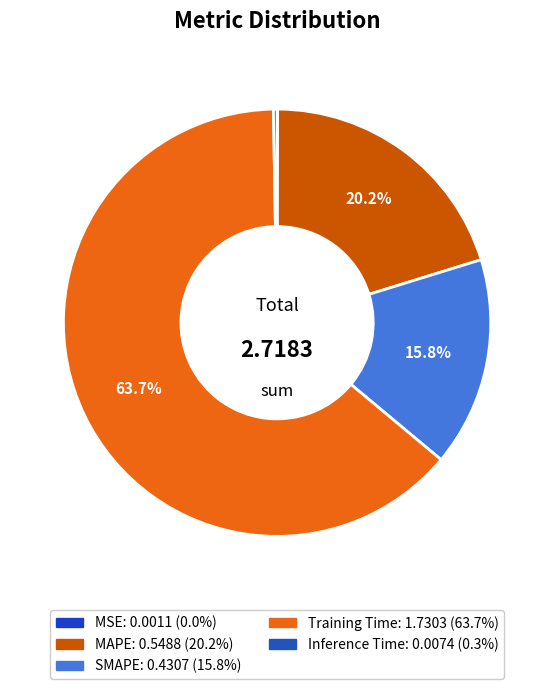

To the nearest percent, what is the difference between the MAPE and Inference Time slice percentages?

20%